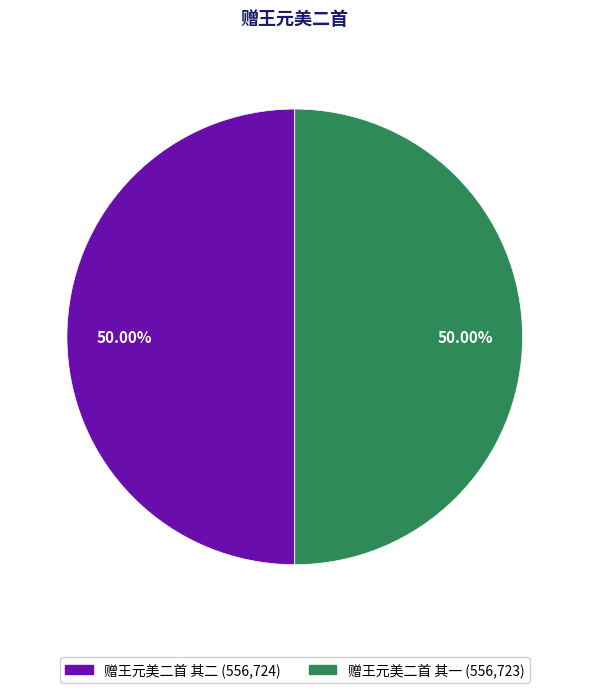

The 赠王元美二首 其一 slice represents 50% of the pie. True or false?

True